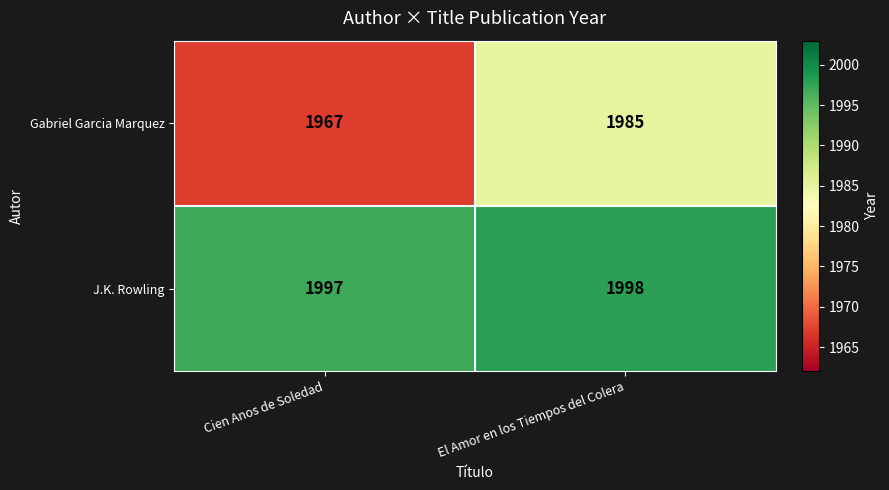

Which series changed the most between Cien Anos de Soledad and El Amor en los Tiempos del Colera?

Gabriel Garcia Marquez